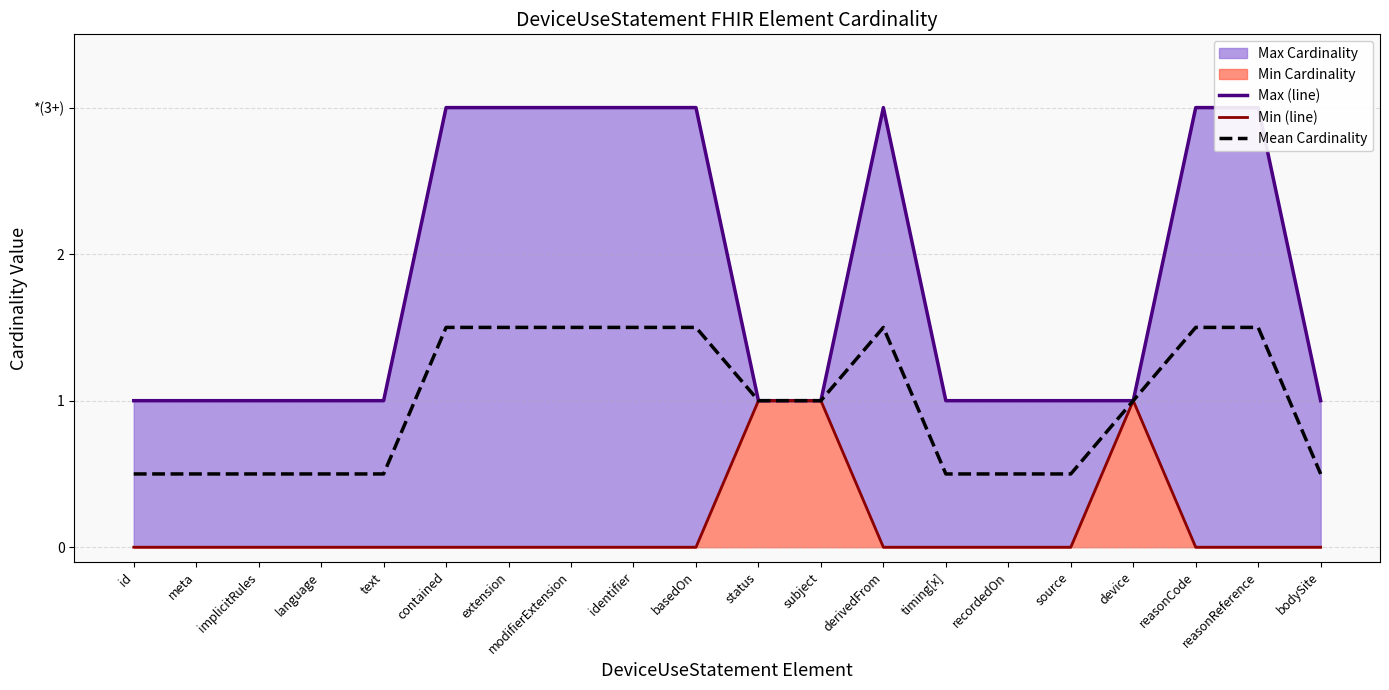

What is the spread (max minus min) of values at timing[x]?

1.0